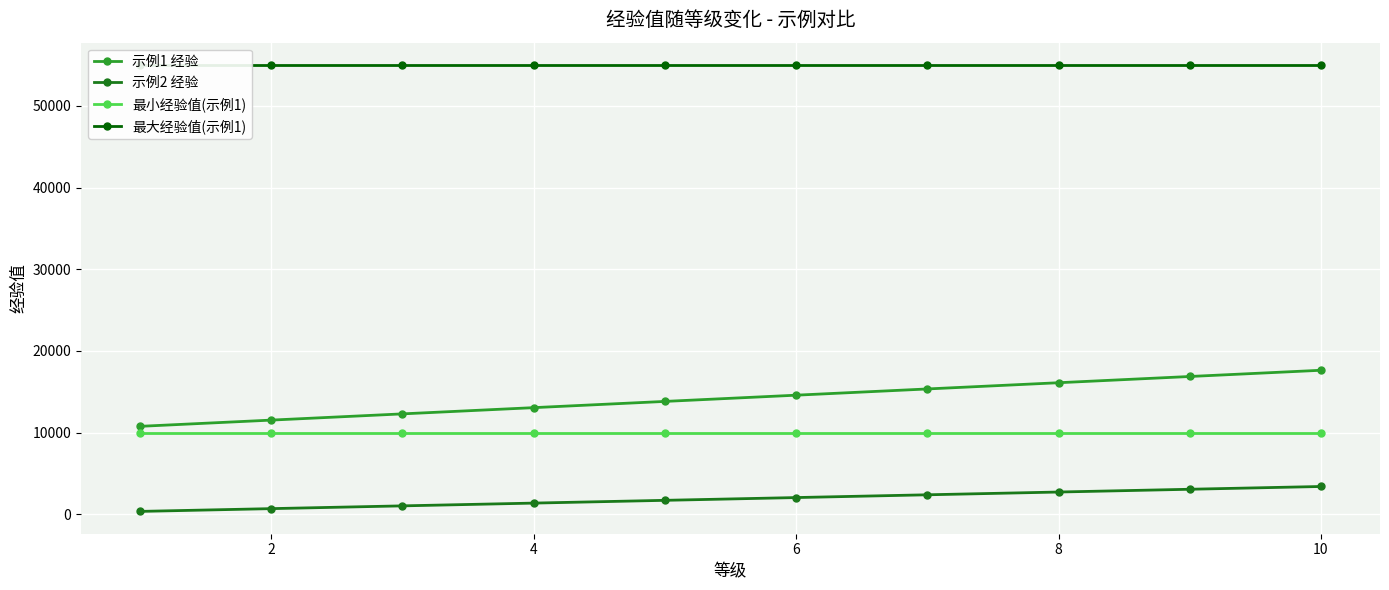

True or false: 最大经验值(示例1) and 最小经验值(示例1) intersect in this chart.

False